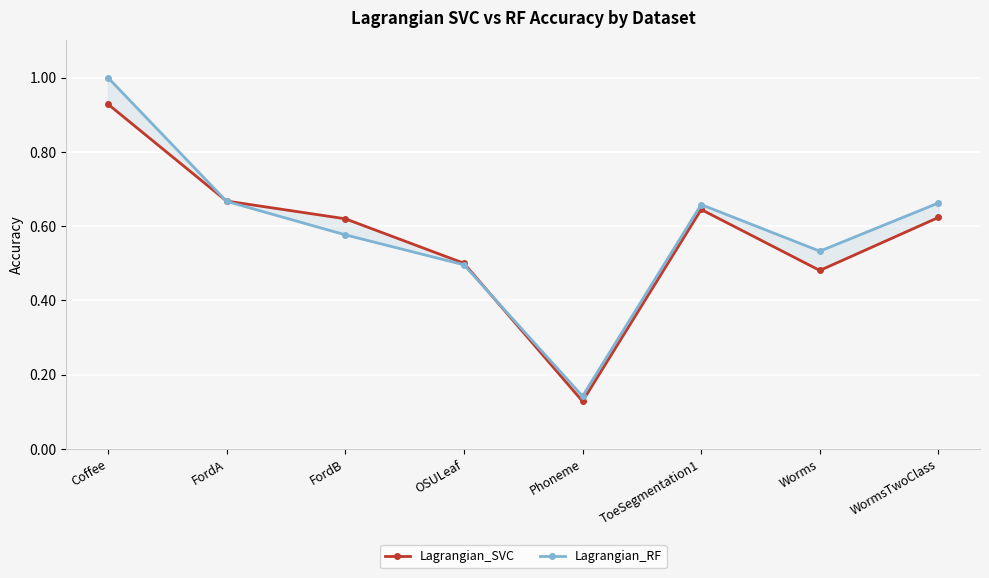

What is the sum of all Lagrangian_RF values?

4.7